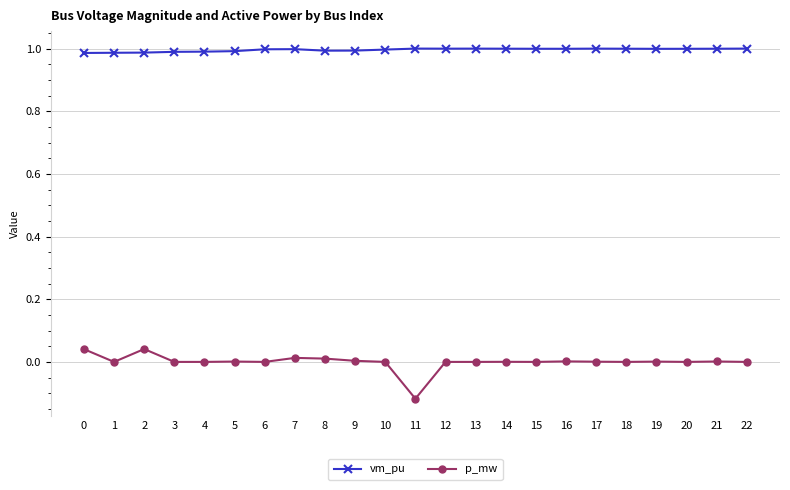

Which series has the largest range (max minus min)?

p_mw